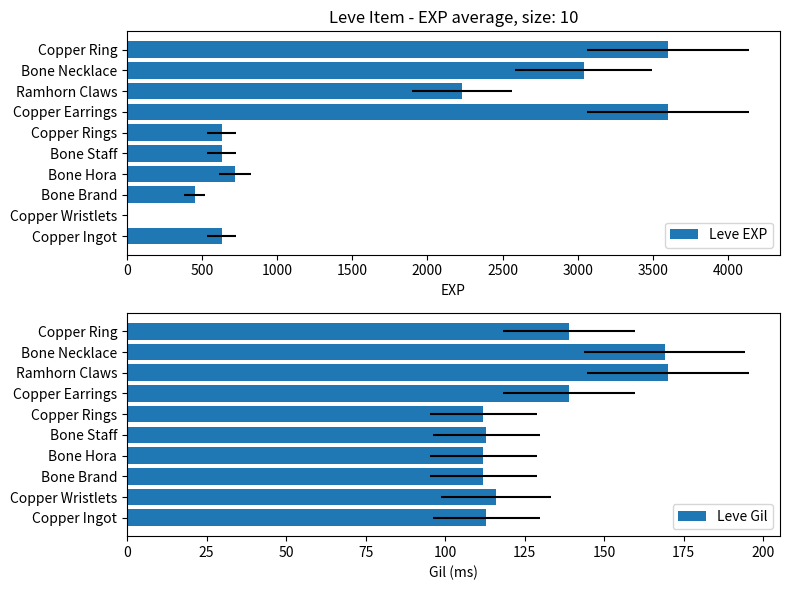

List the series in order of their overall mean, highest first.

Leve EXP, Leve Gil